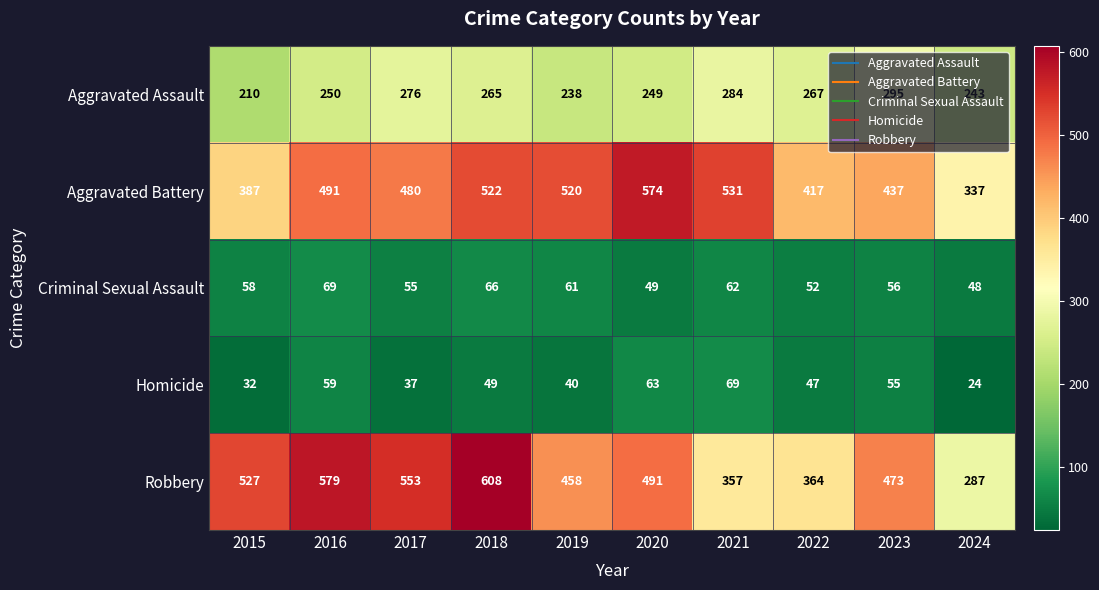

What is the total value across all series at 2018?

1510